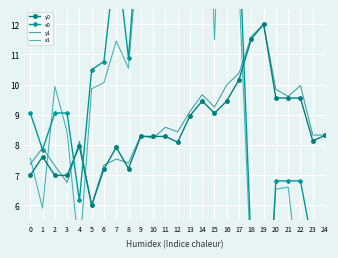

What is the greatest value displayed?

23.0